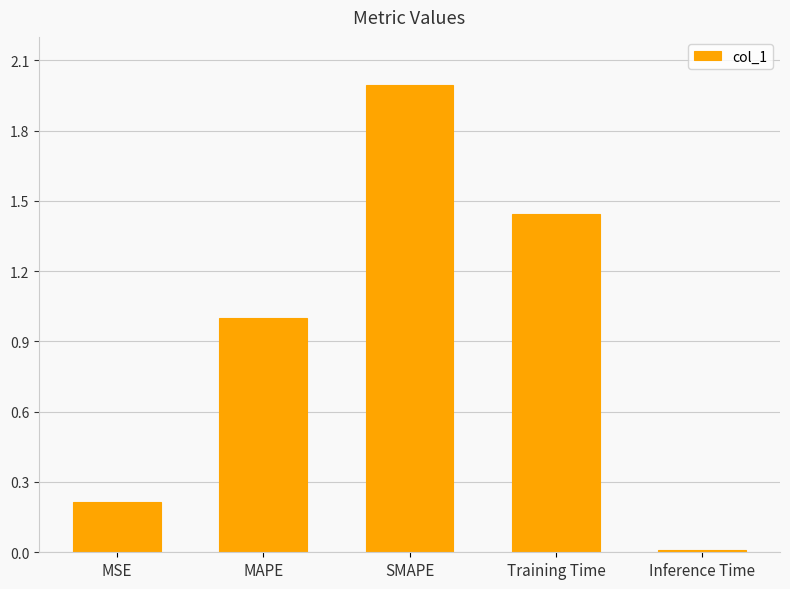

What position from the right is MAPE?

4